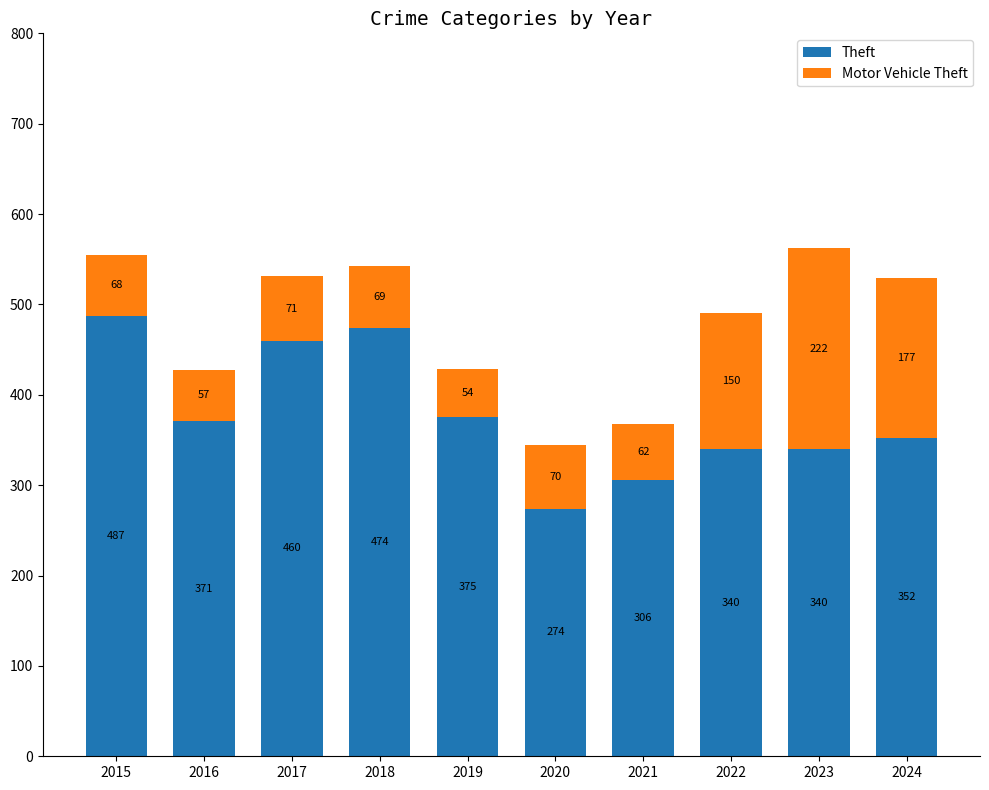

At which label does Theft first exceed 371?

2015